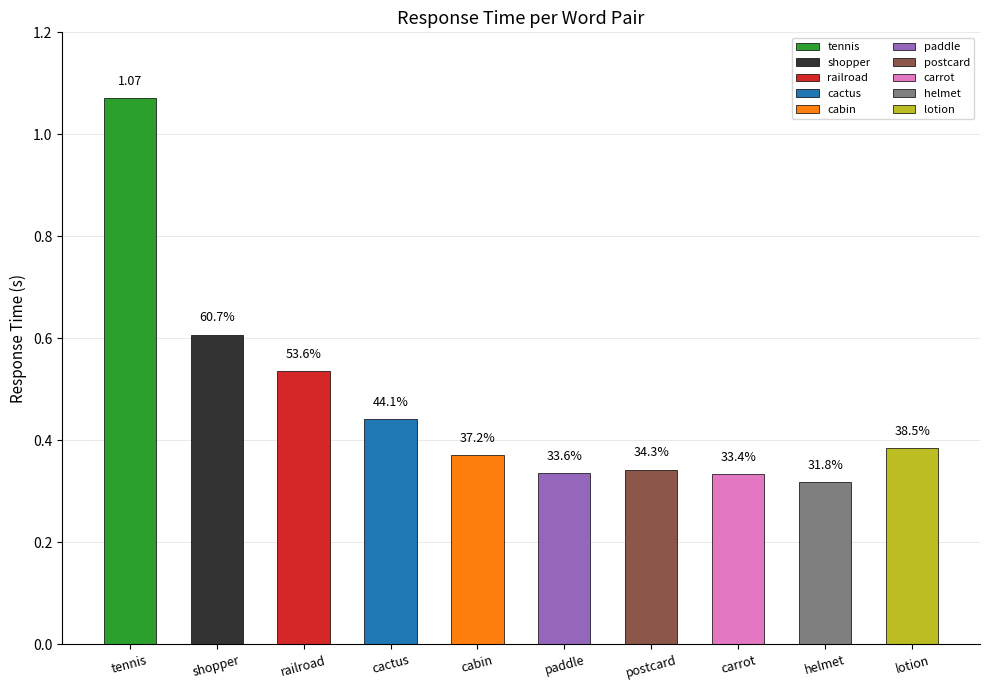

What is the minimum value shown in the chart?

0.3